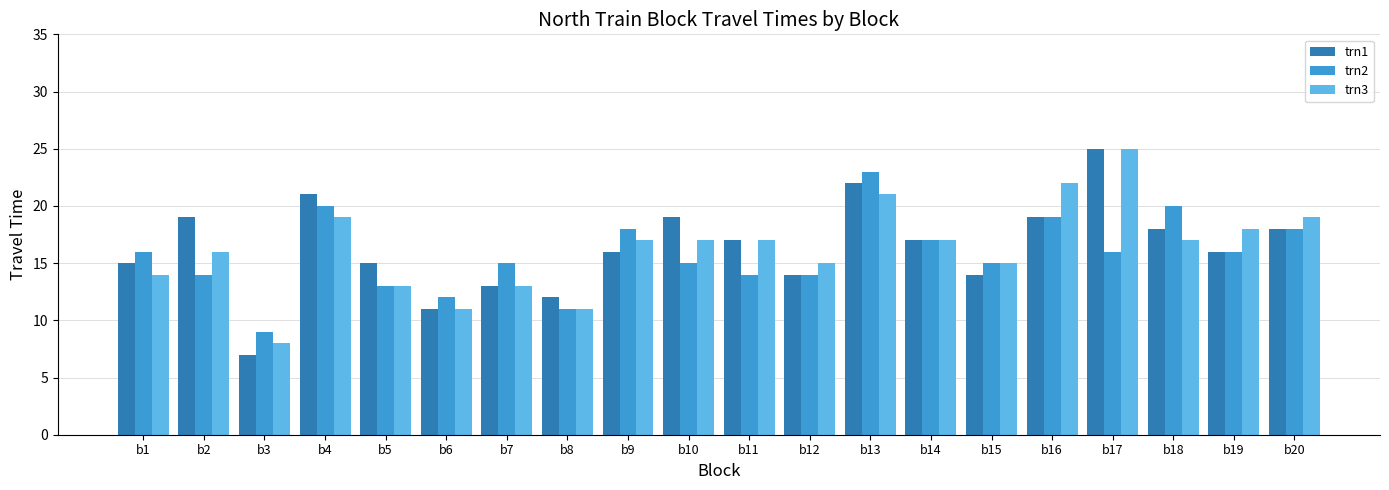

Is the value of trn2 at b12 greater than the value of trn1 at b16?

No